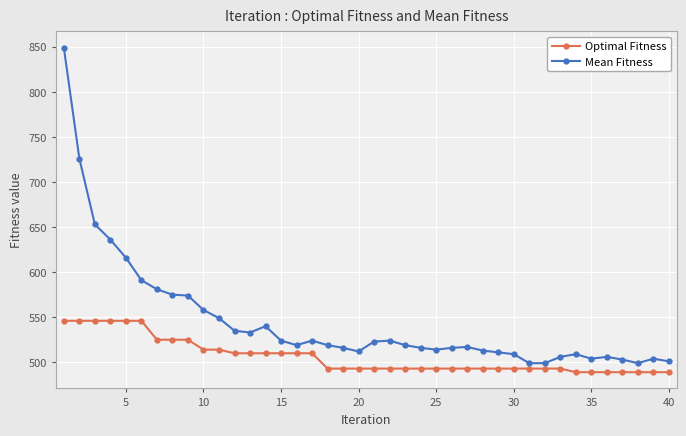

True or false: Mean Fitness and Optimal Fitness cross at least once.

False